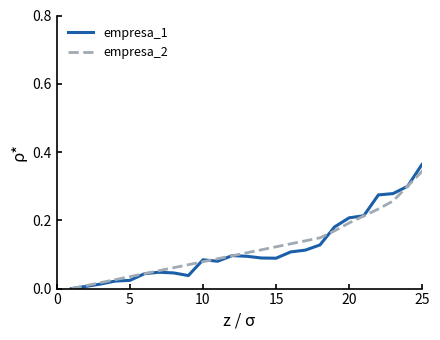

Rank the series by their maximum value, from highest to lowest.

empresa_1, empresa_2